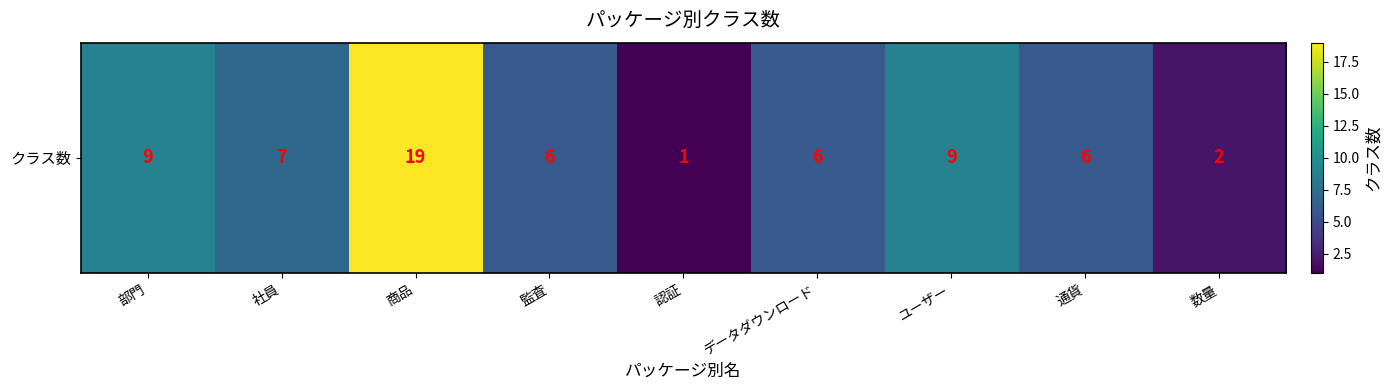

List the labels in order of value, smallest first.

認証, 数量, 監査, データダウンロード, 通貨, 社員, 部門, ユーザー, 商品